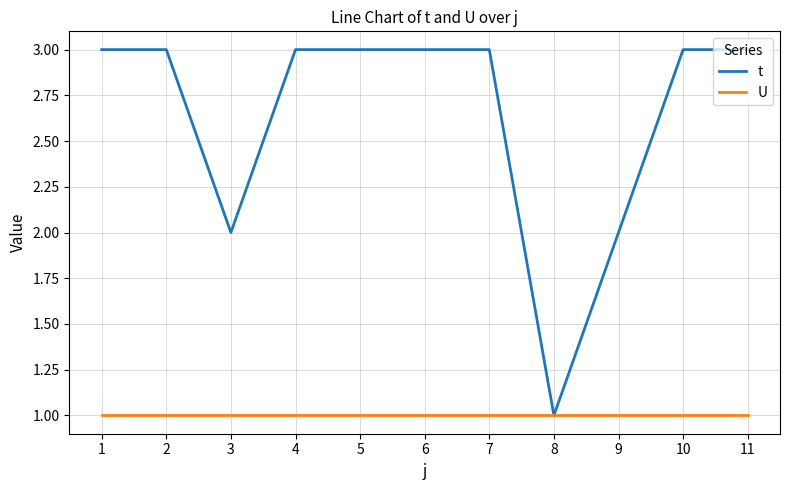

Which series has the largest total across all categories?

t